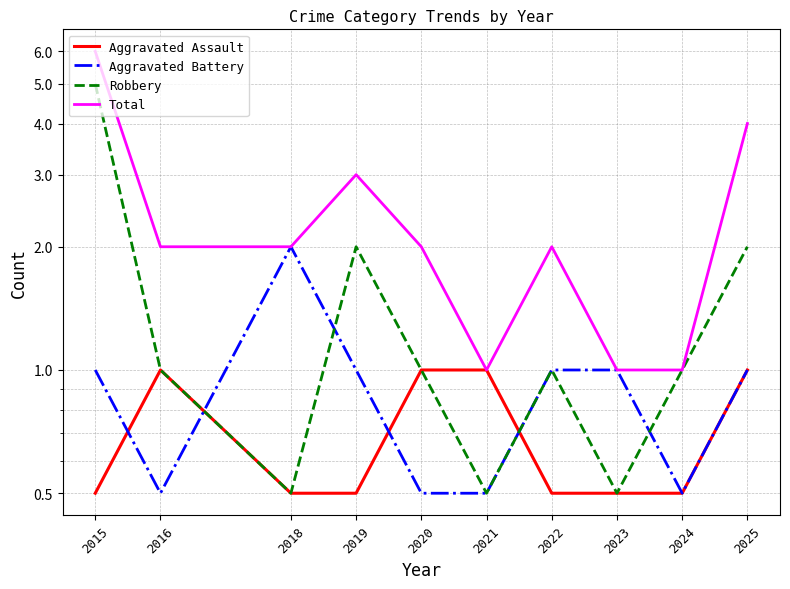

What are all the series names shown in the legend?

Aggravated Assault, Aggravated Battery, Robbery, Total